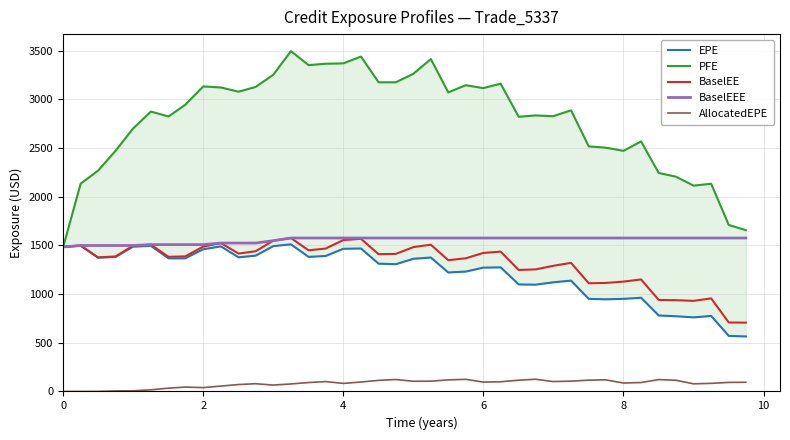

Which series has the widest spread of values?

PFE